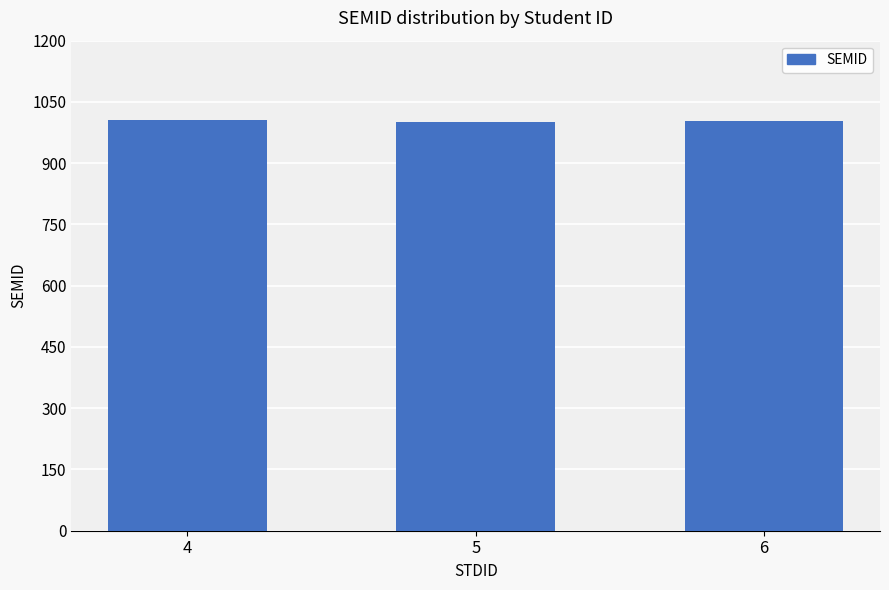

What is the sum of all values?

3010